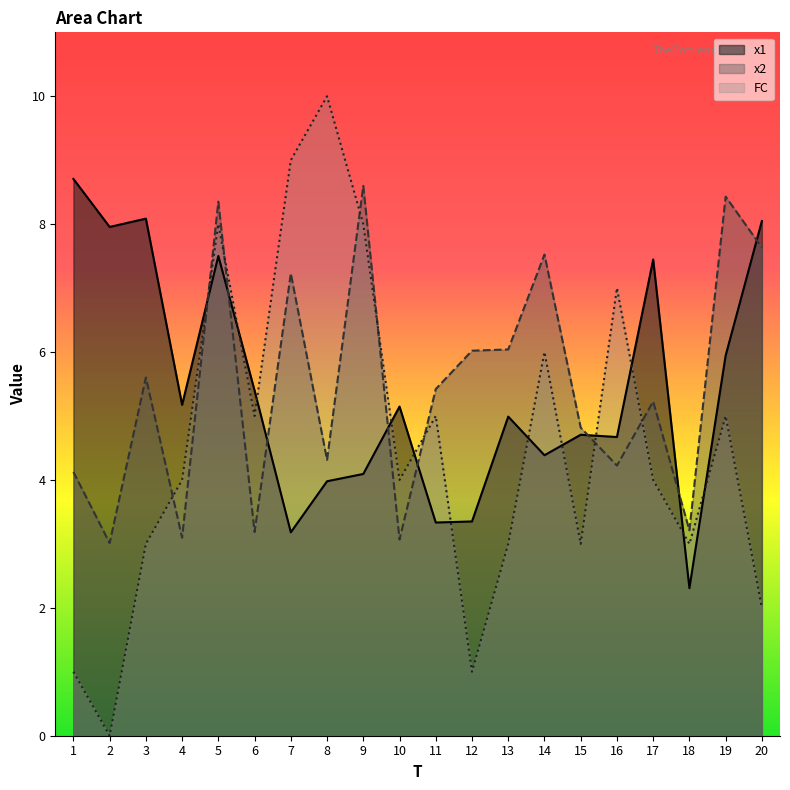

The value of x1 at 3 is 8.1. True or false?

True